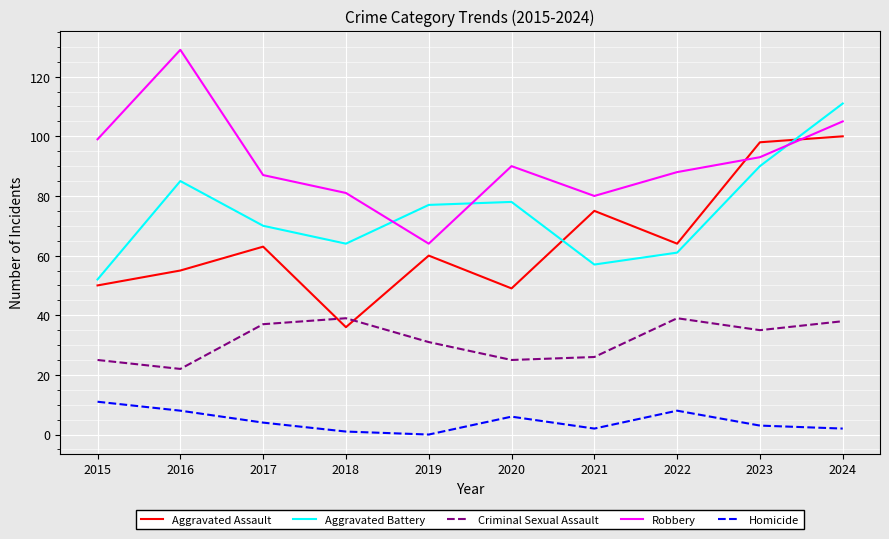

Which category has the lowest value in the Aggravated Assault series?

2018